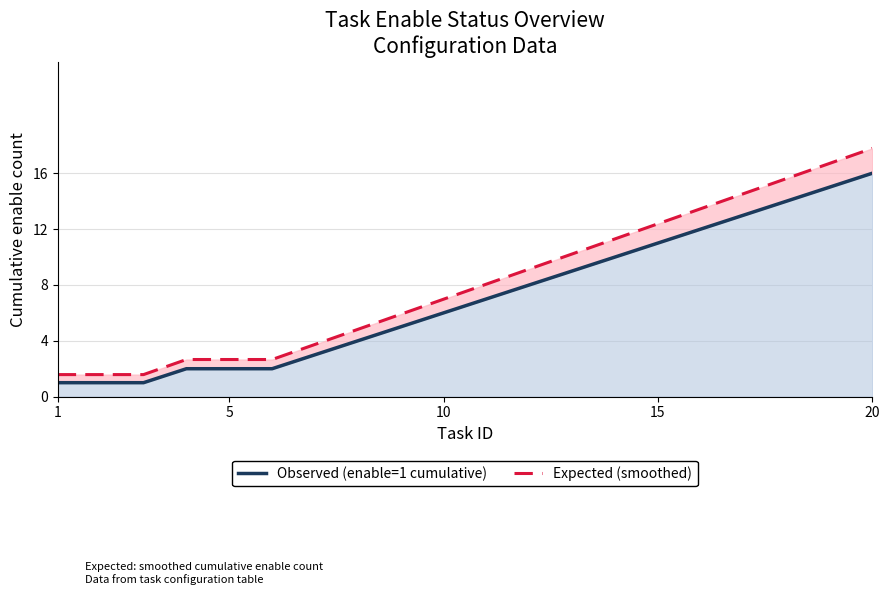

True or false: Expected Registrations (2015-2019) and Observed Registrations intersect in this chart.

False